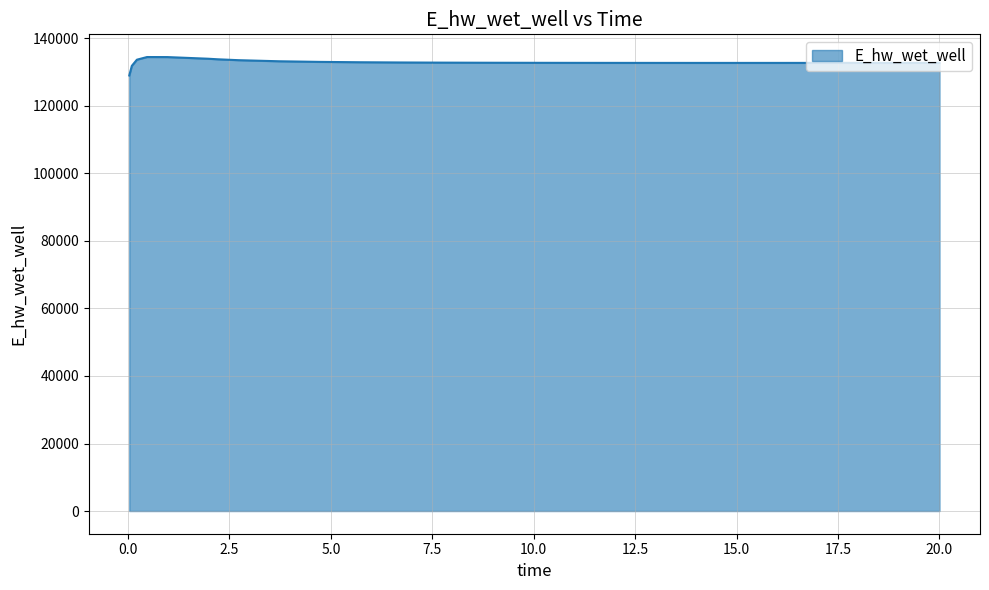

What is the difference between the maximum and minimum values?

5465.7